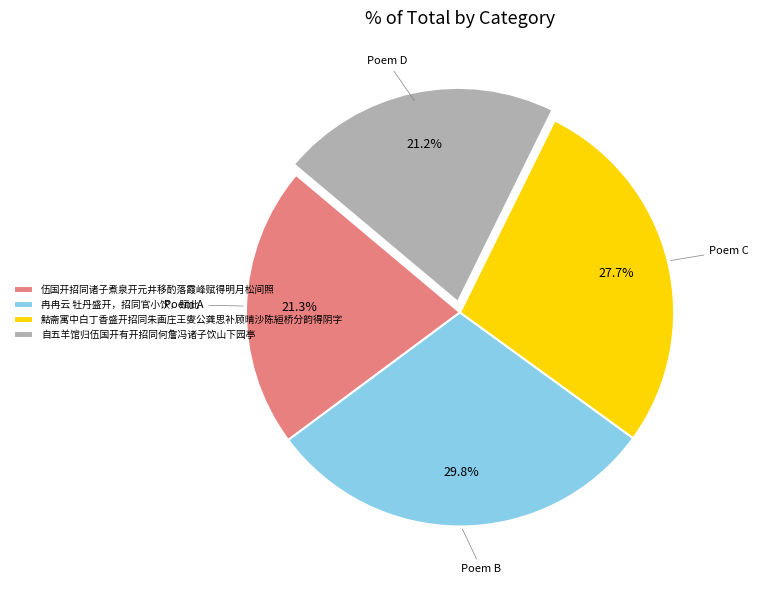

Count the number of slices in the pie.

4